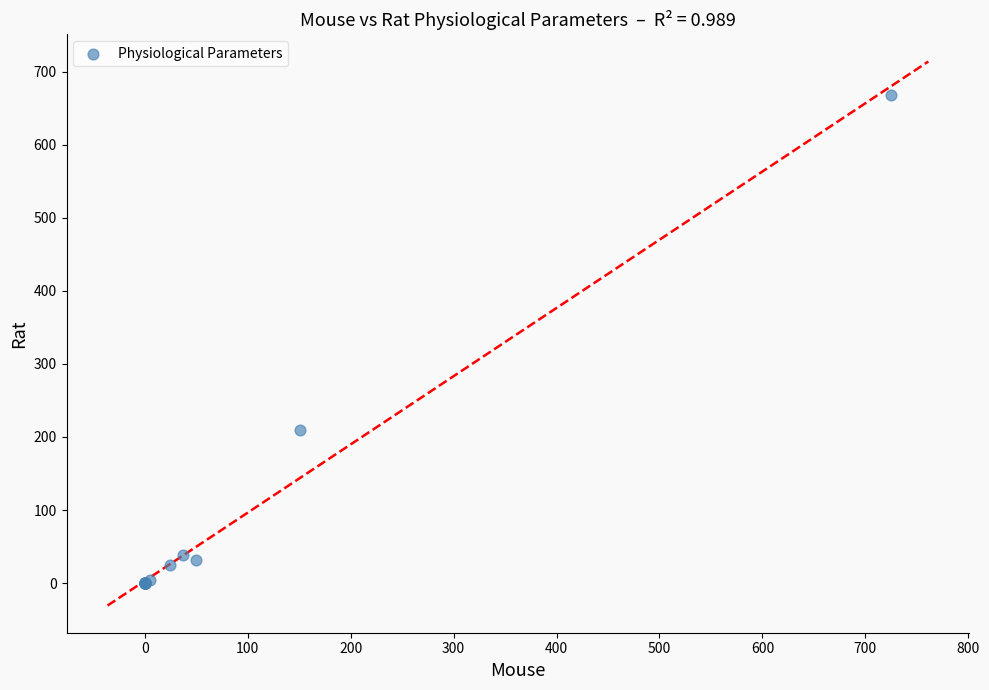

What Y value in the scatter plot is closest to 334?

209.3